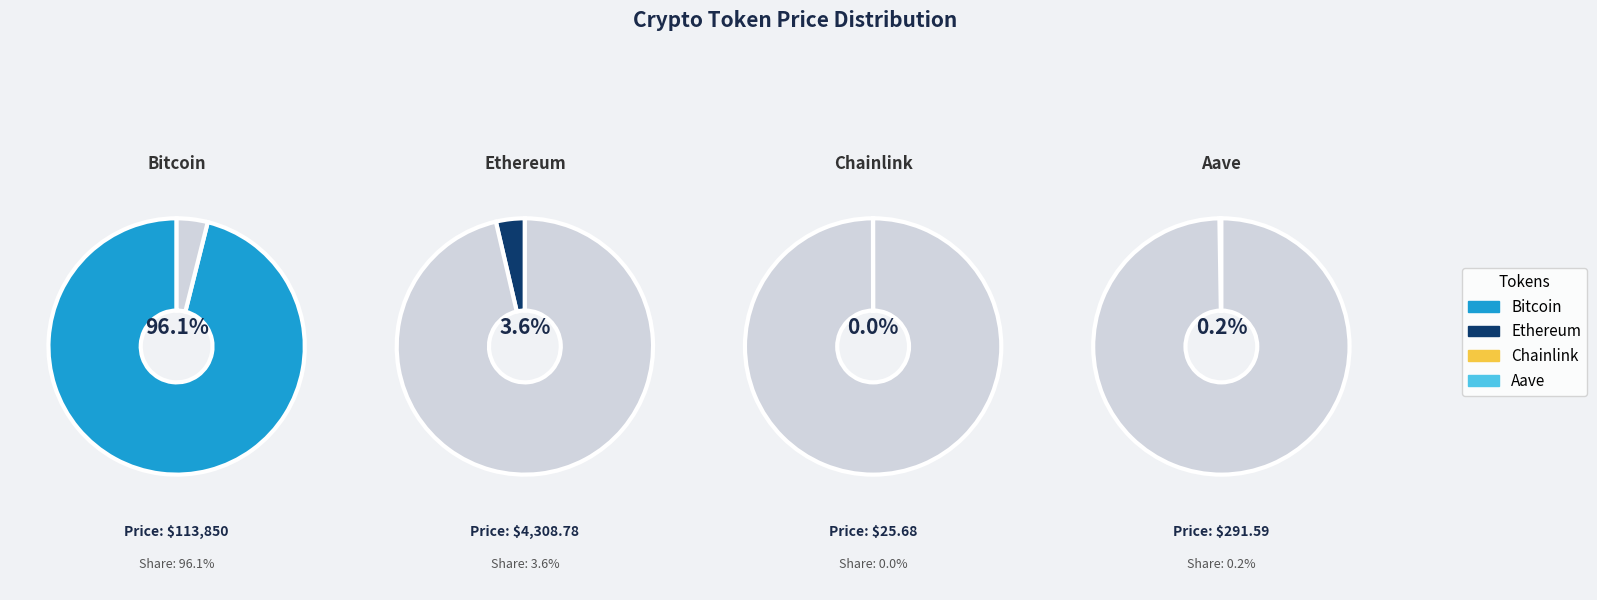

How many segments does this pie chart have?

4